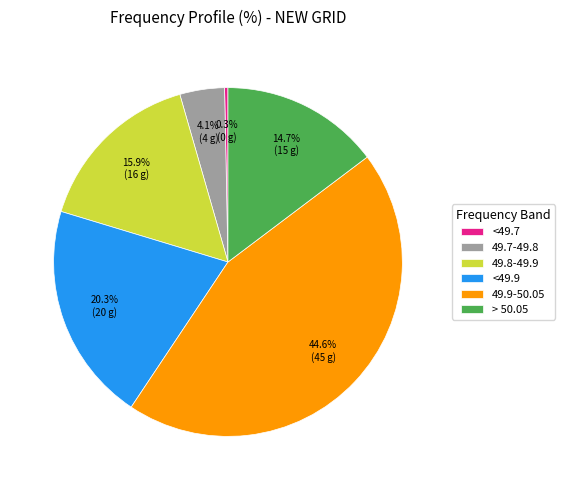

Combined, what portion of the pie is > 50.05 and 49.9-50.05?

59.4%